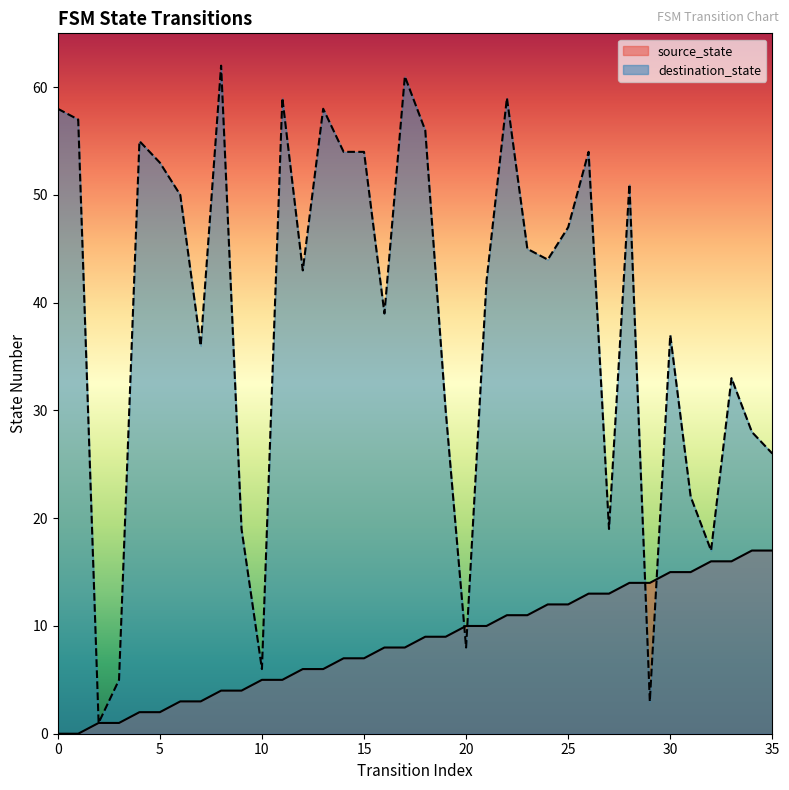

What is the sum of the source_state values at 8 and 19?

13